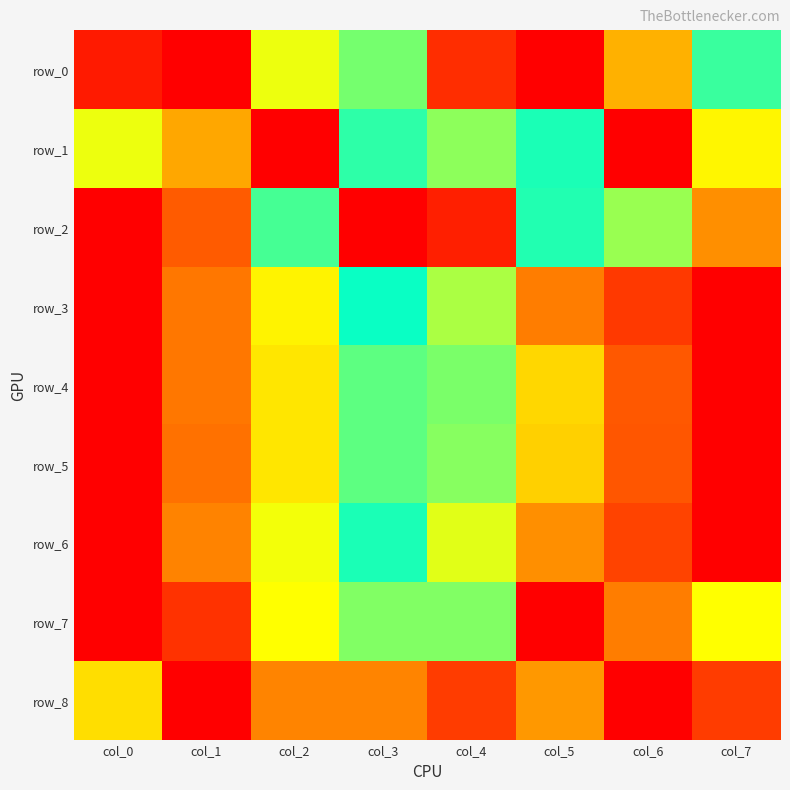

List the labels in order of row_2 value, largest first.

col_3, col_6, col_5, col_2, col_7, col_1, col_4, col_0